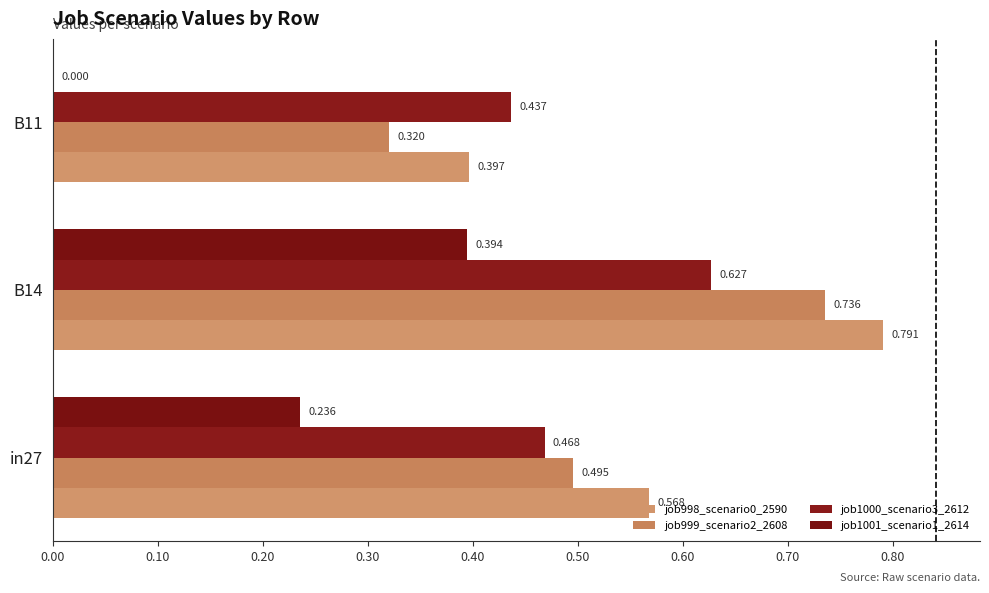

Count the number of data series in this chart.

4